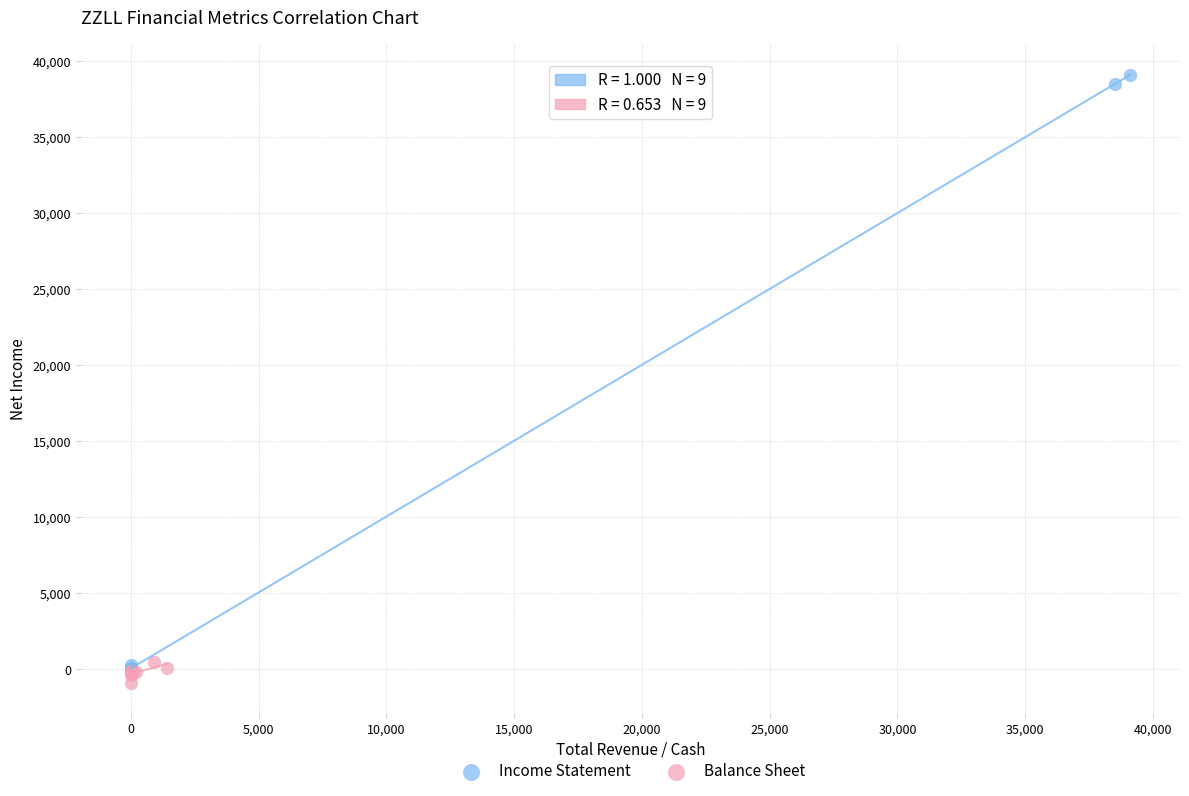

Which series contains the lowest Y value?

Balance Sheet